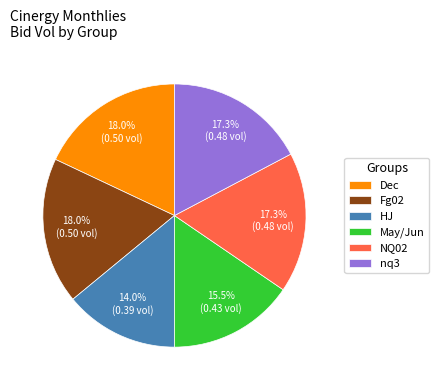

Is there a majority slice in this chart?

No